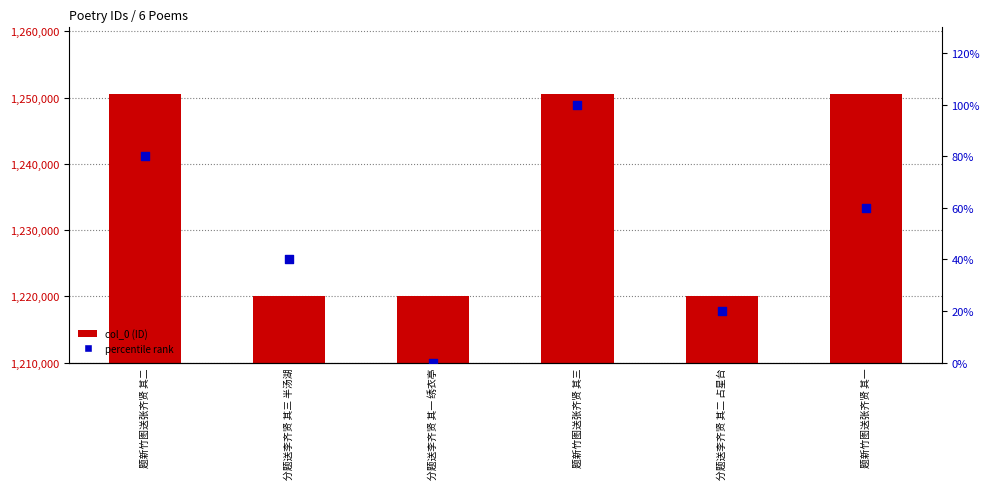

What are all the series names shown in the legend?

col_0 (ID), percentile rank